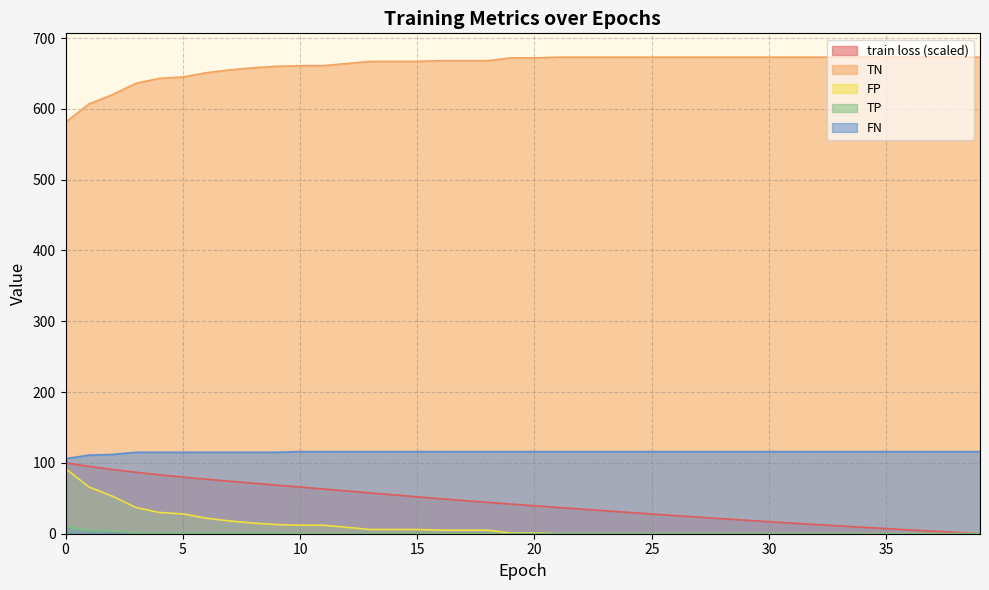

At which category does the chart reach its minimum across all series?

39